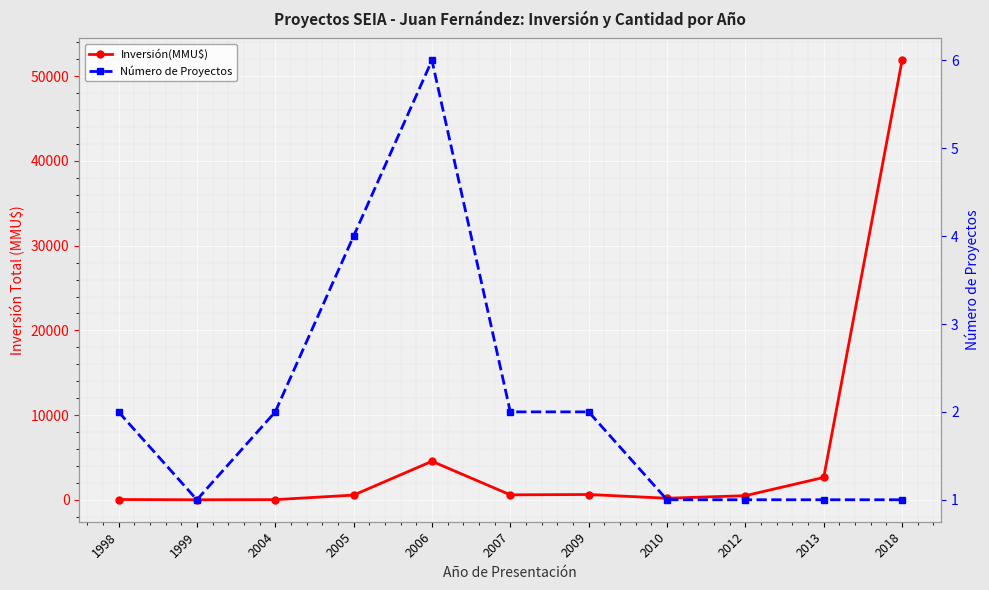

Is it true that Número de Proyectos equals 1 at 2012?

True